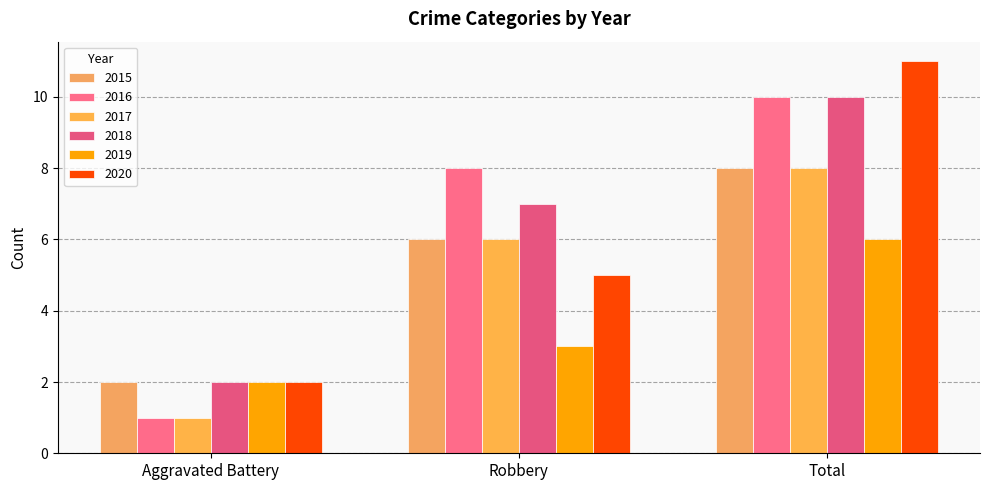

Which category has the highest value in the 2017 series?

Total